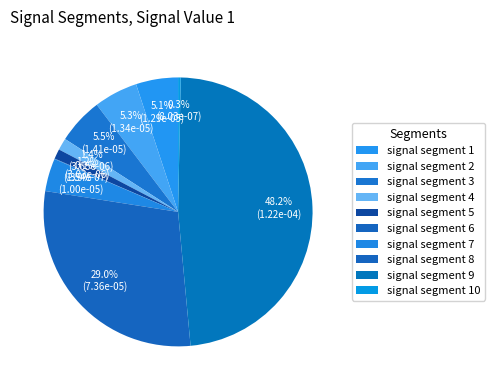

To the nearest percent, what portion does signal segment 4 represent?

1%